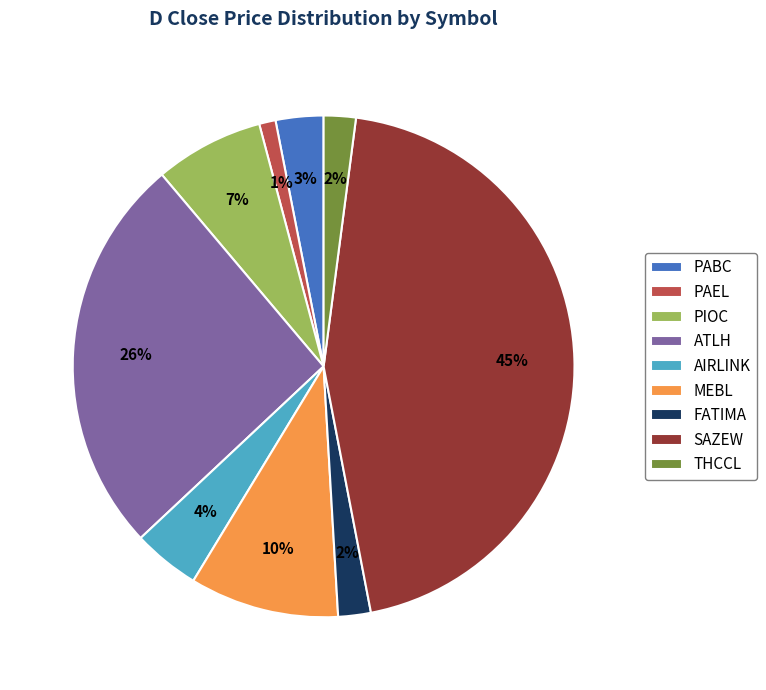

Between PIOC and AIRLINK, which is larger?

PIOC